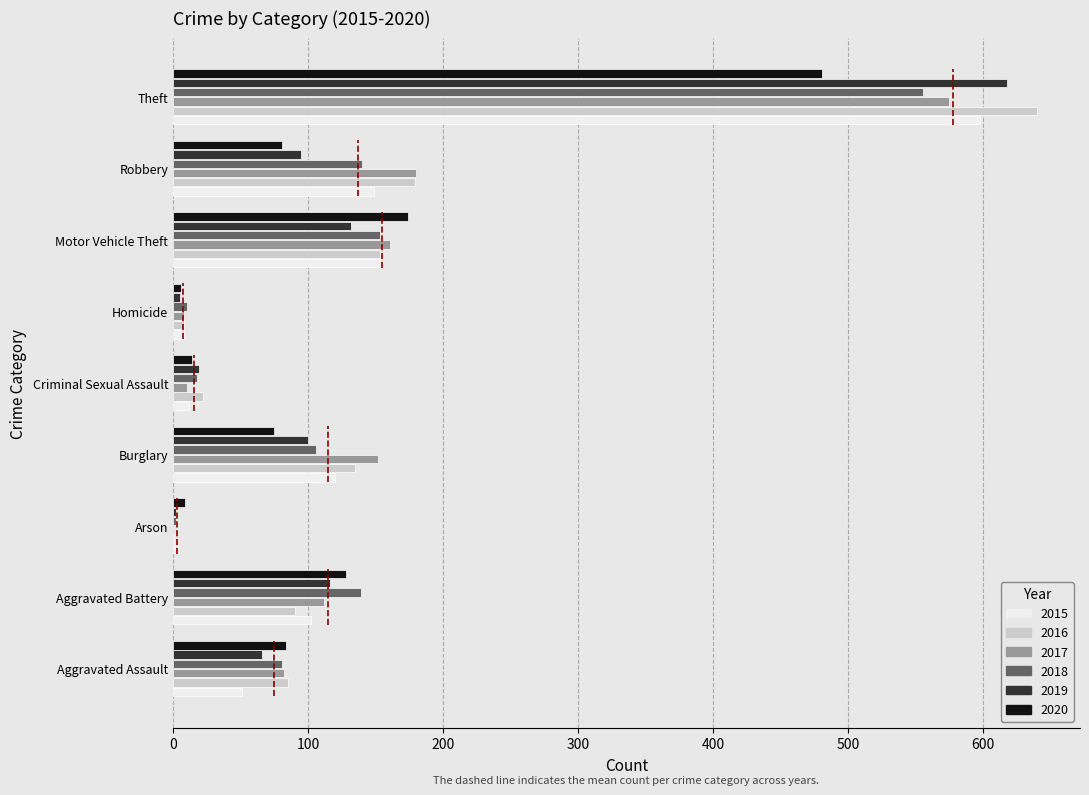

Rank the categories by 2017 value from highest to lowest.

Theft, Robbery, Motor Vehicle Theft, Burglary, Aggravated Battery, Aggravated Assault, Criminal Sexual Assault, Homicide, Arson